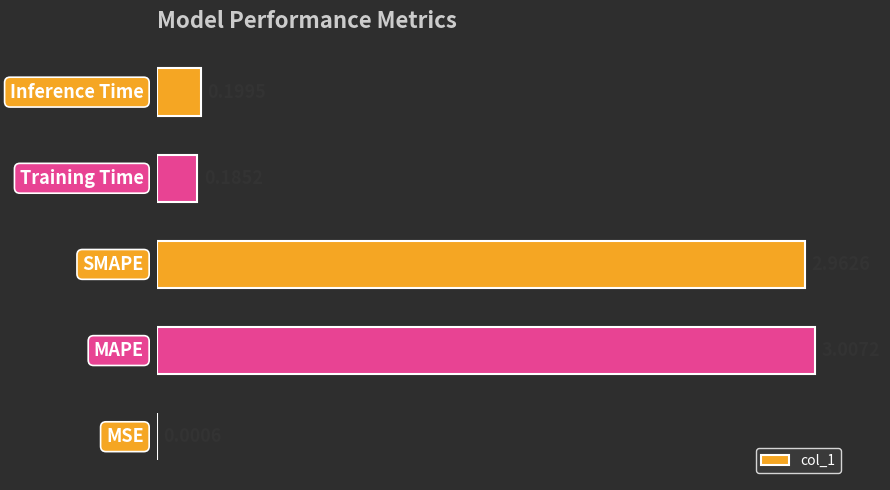

What is the sum of all values?

6.4